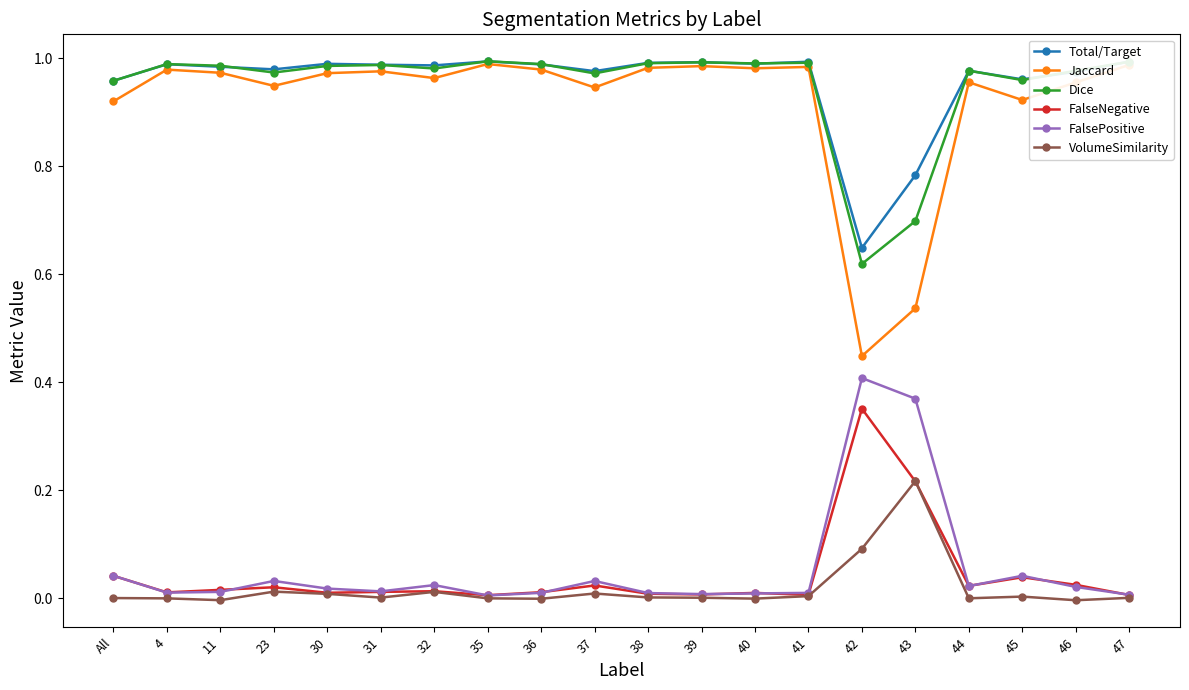

In FalsePositive, how many points are higher than both neighbors (excluding endpoints)?

5